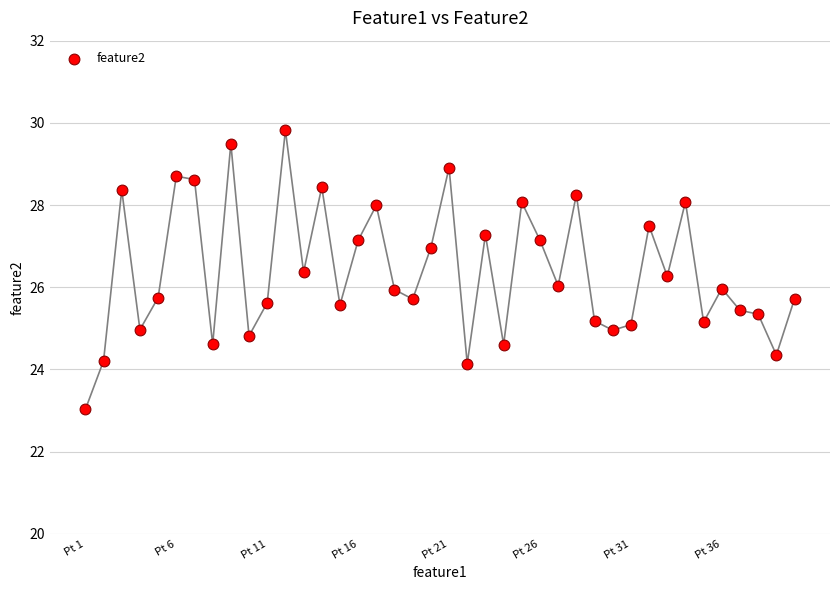

What is the range of Y values (max minus min)?

6.8